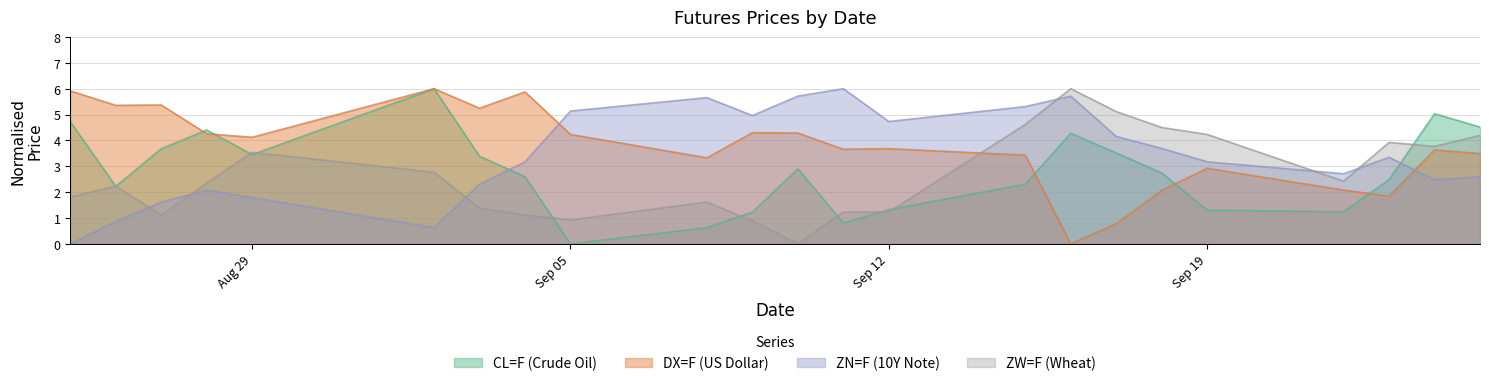

List the series in order of their overall mean, highest first.

DX=F (US Dollar), ZN=F (10Y Note), CL=F (Crude Oil), ZW=F (Wheat)